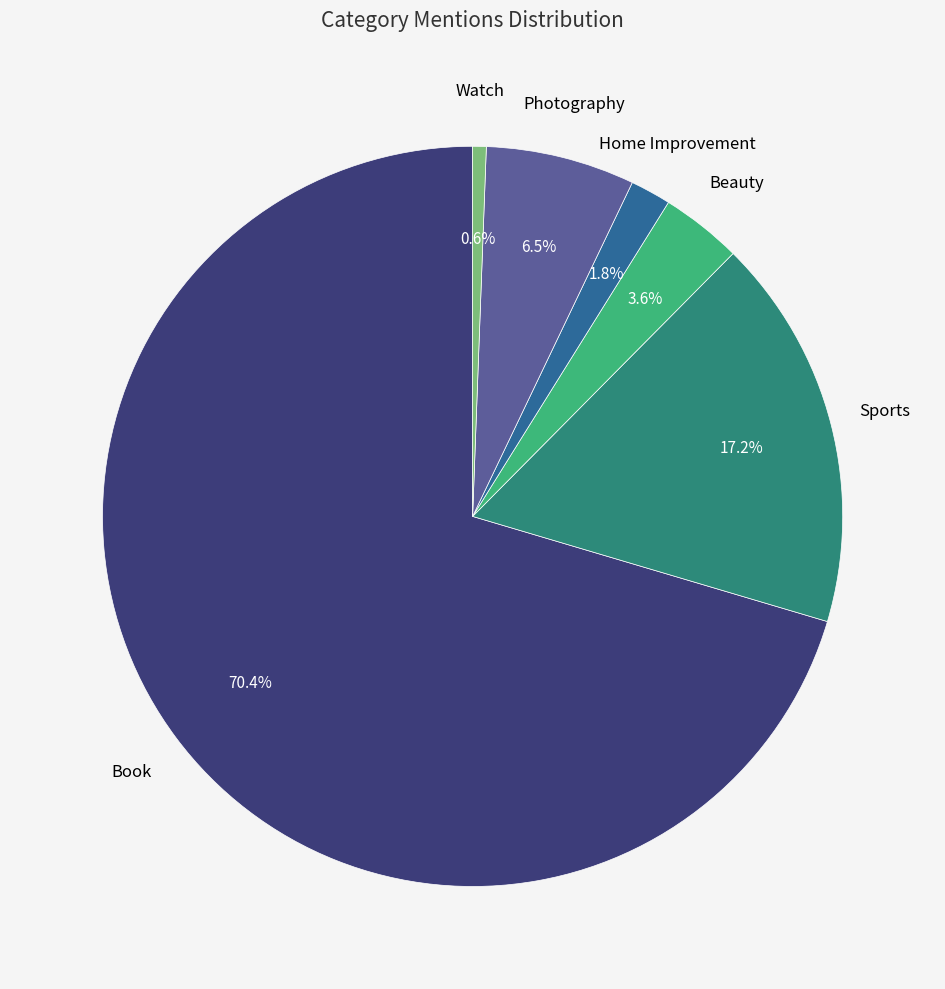

Is there any slice that represents more than half of the pie?

Yes